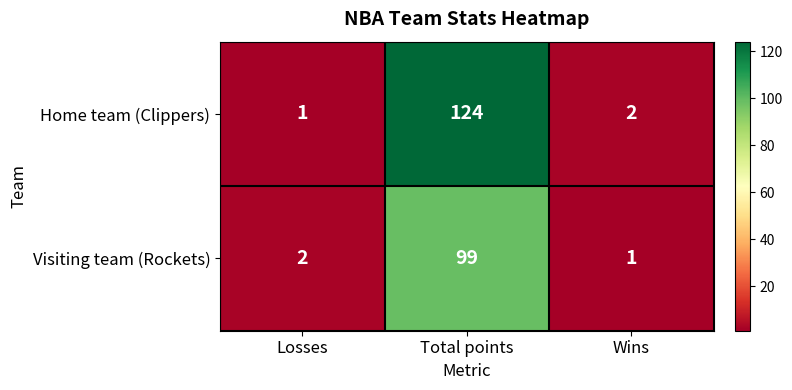

What is the total value across all series at Losses?

3